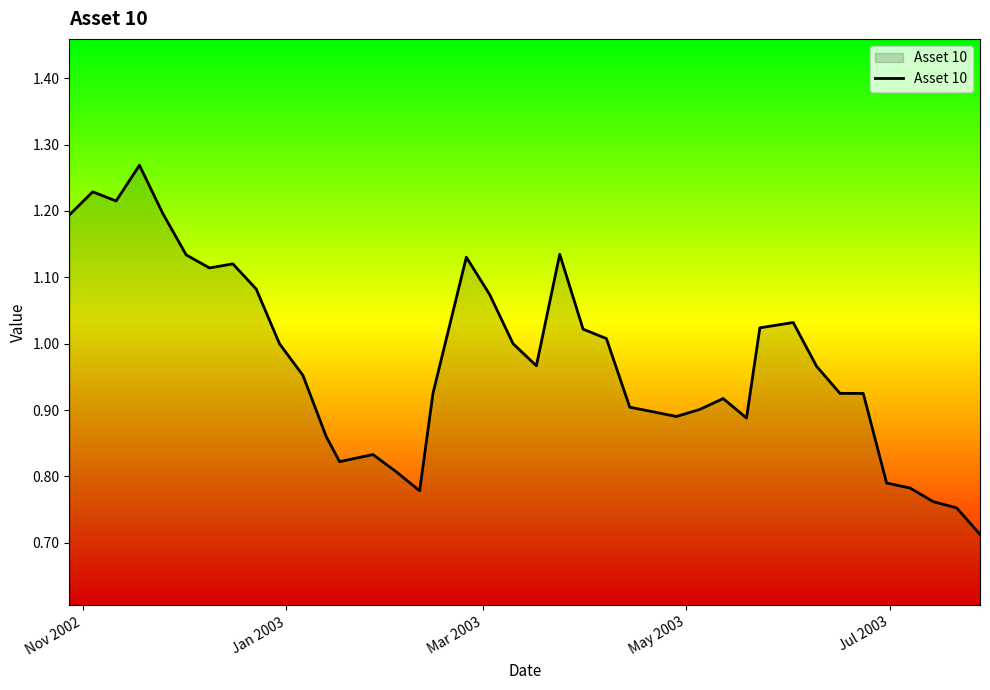

What is the difference between the maximum and minimum values?

0.6